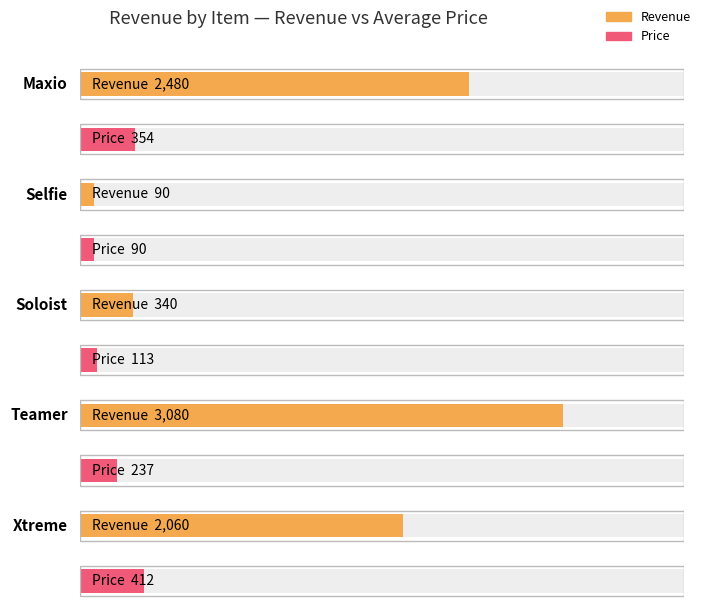

What position from the right is Maxio?

5